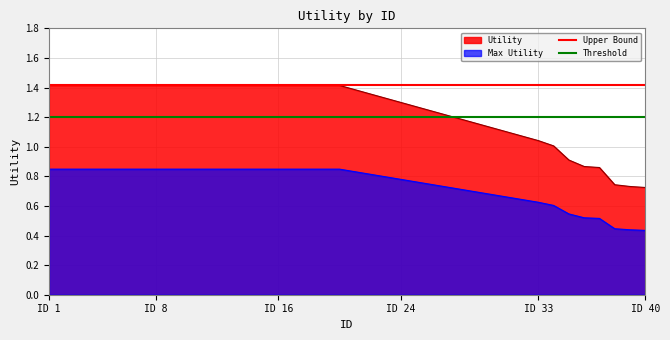

What is the maximum value for Upper Bound?

1.4